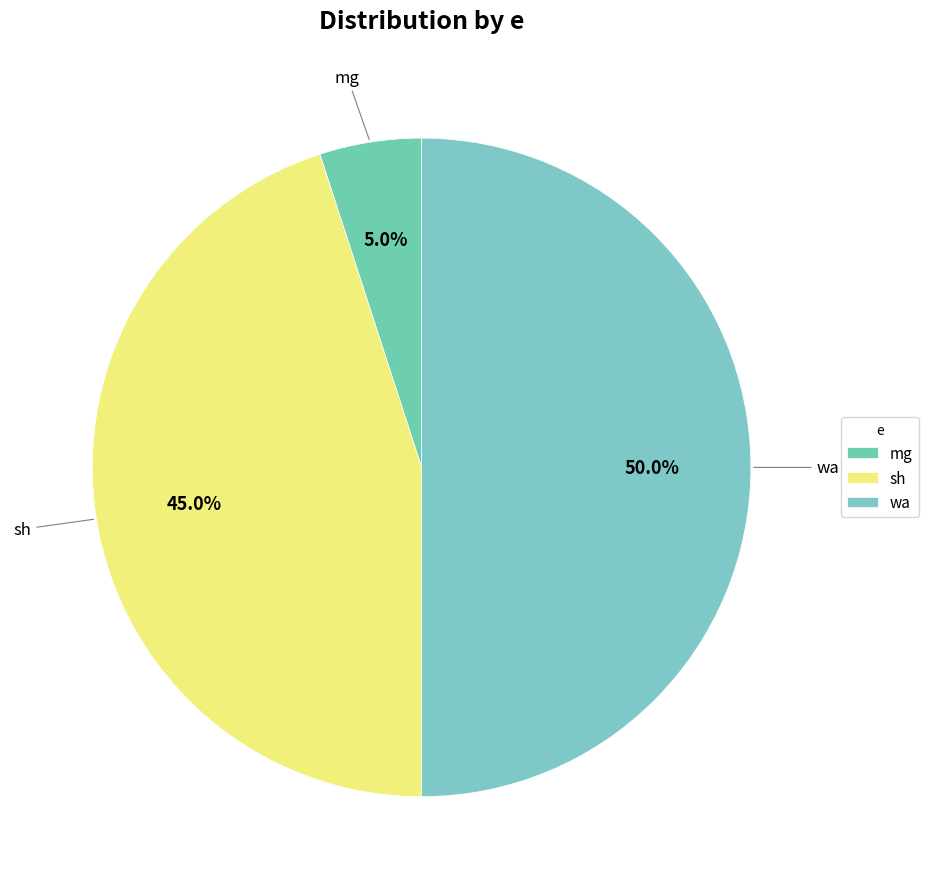

To the nearest percent, what is the combined percentage of mg and wa?

55%